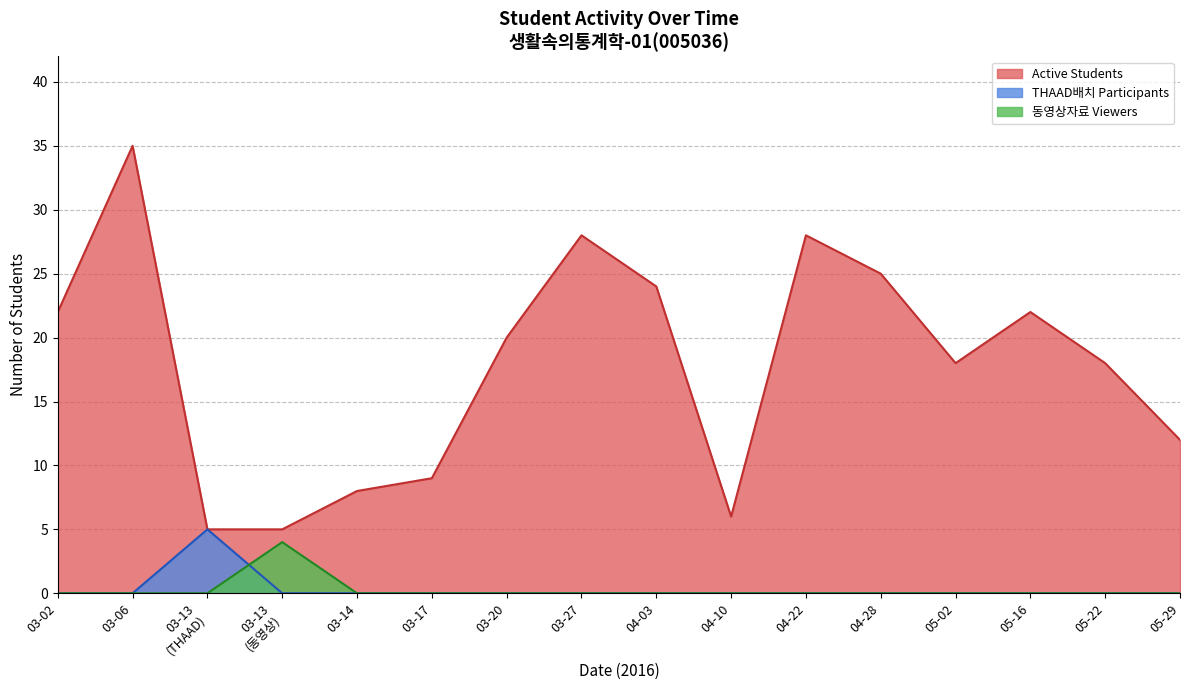

At which category does Active Students reach its first local peak?

03-06